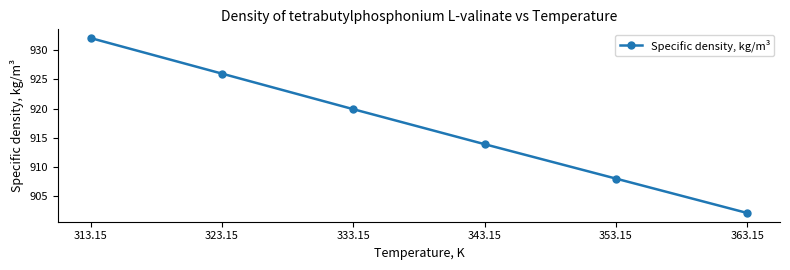

What position from the left is 353.15?

5